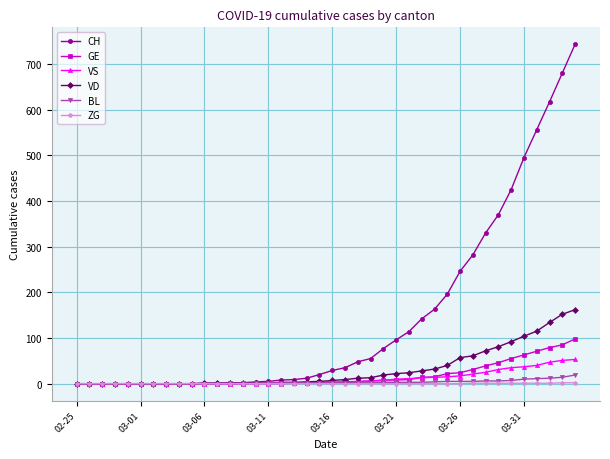

What is the maximum value shown in the chart?

743